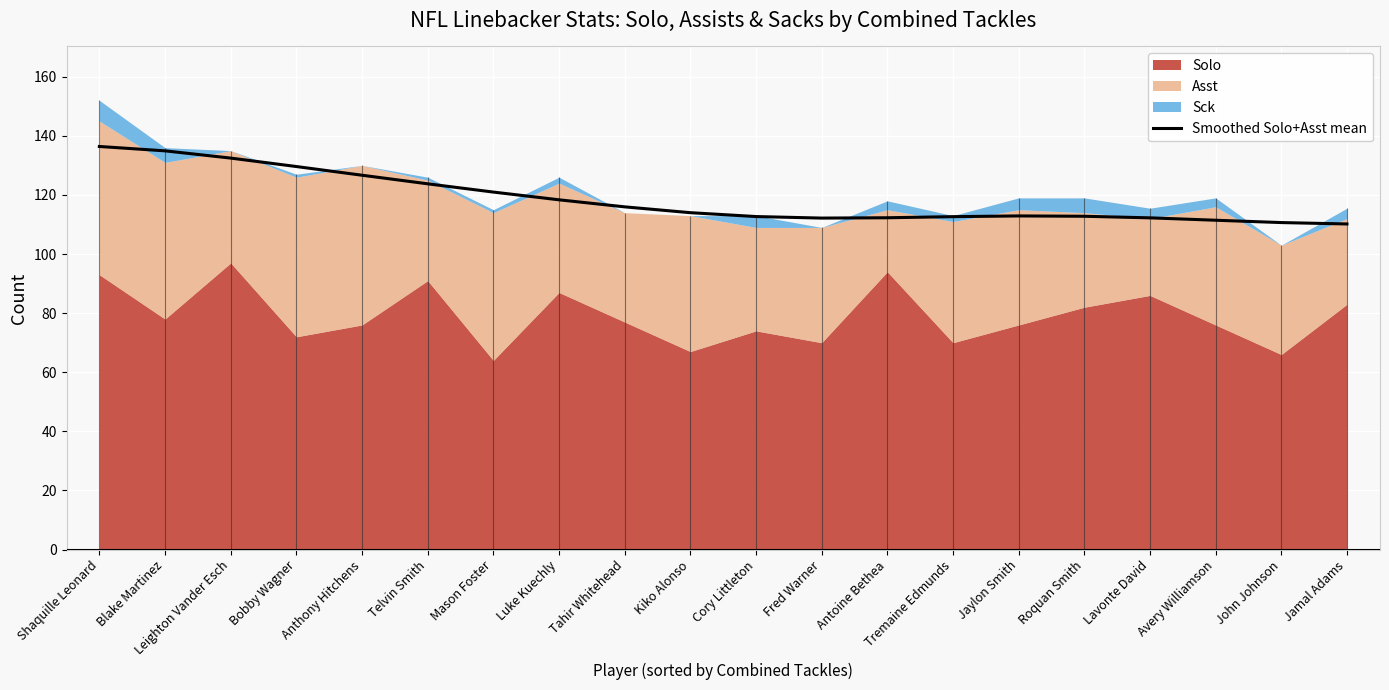

What is the difference between the values at Telvin Smith and Jamal Adams?

13.6